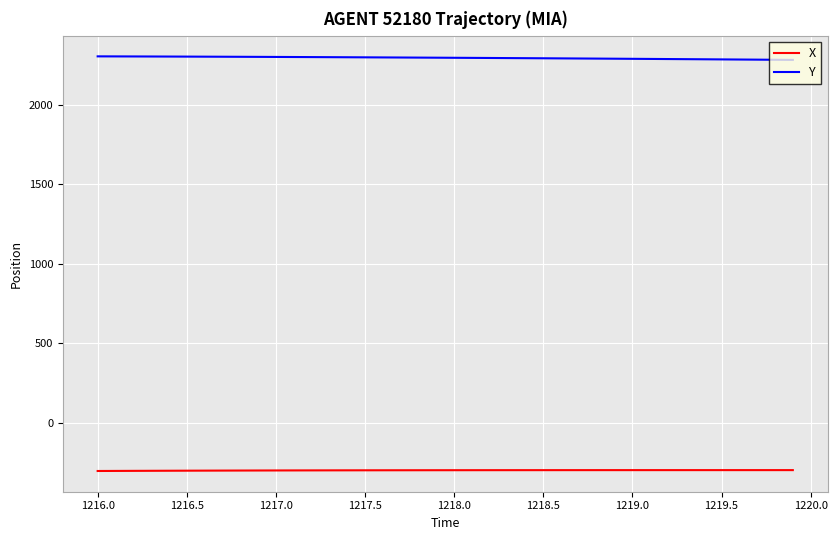

Rank the series by their average value, from lowest to highest.

X, Y